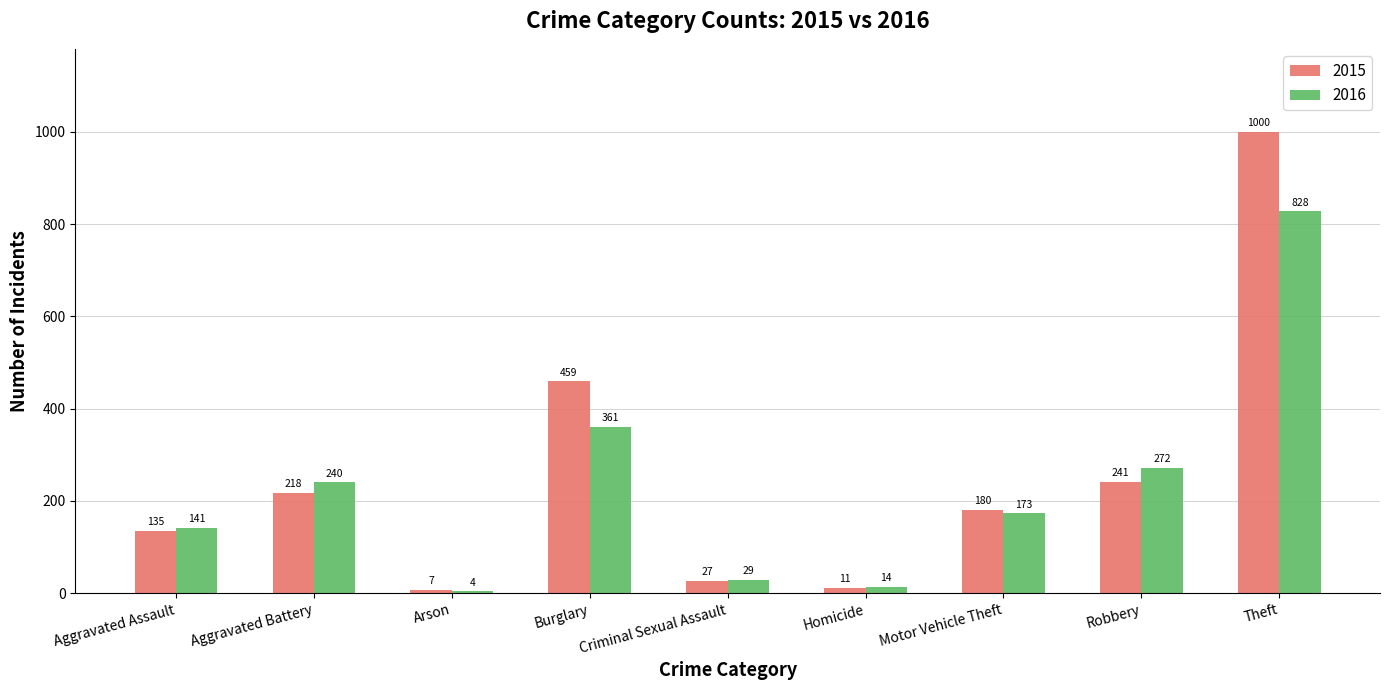

Reading left to right, list all the values displayed in this chart.

2015: Aggravated Assault=135	Aggravated Battery=218	Arson=7	Burglary=459	Criminal Sexual Assault=27	Homicide=11	Motor Vehicle Theft=180	Robbery=241	Theft=1000
2016: Aggravated Assault=141	Aggravated Battery=240	Arson=4	Burglary=361	Criminal Sexual Assault=29	Homicide=14	Motor Vehicle Theft=173	Robbery=272	Theft=828